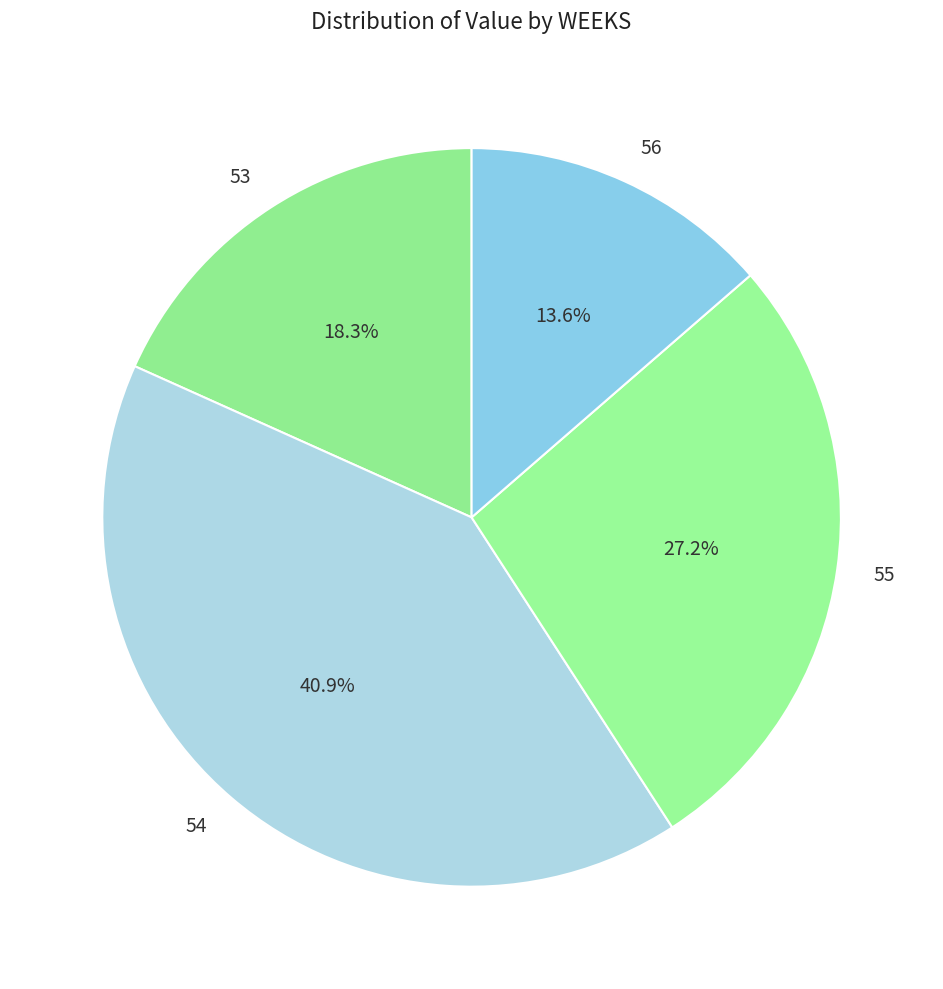

To the nearest percent, what percentage of the pie is 56?

14%